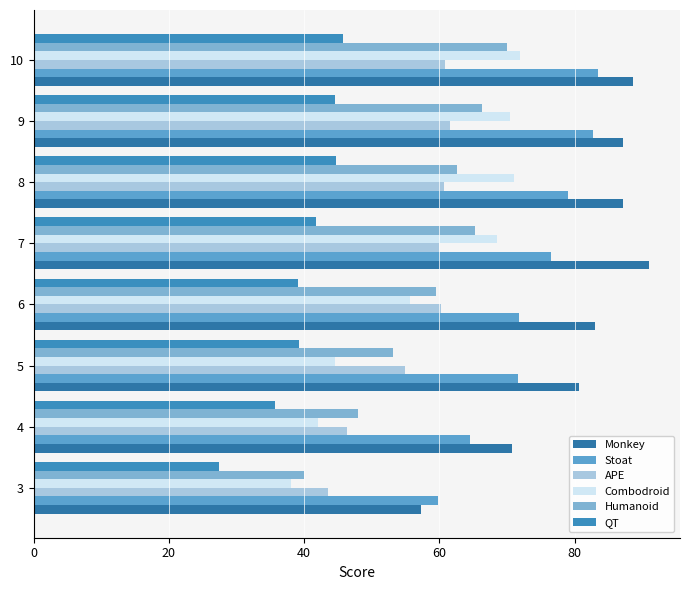

Count the number of data series in this chart.

6